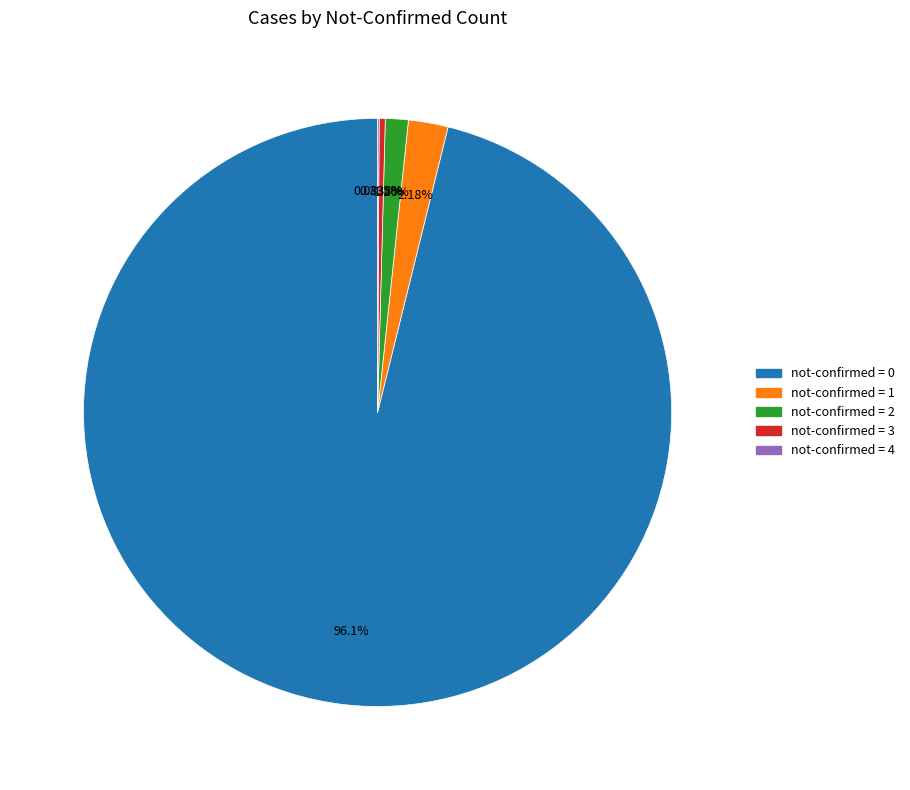

Which has a higher value, not-confirmed = 0 or not-confirmed = 3?

not-confirmed = 0